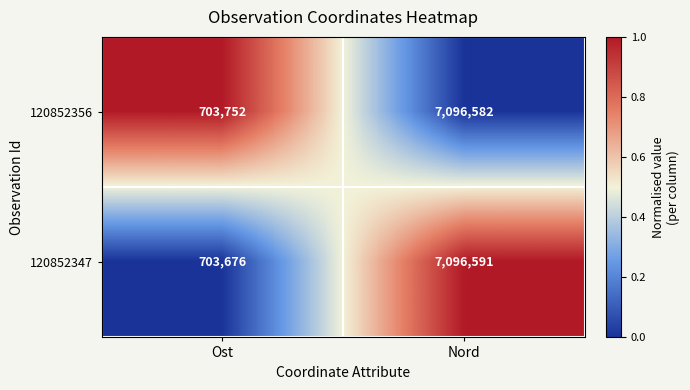

Is it true that 120852356 equals 7096582 at Nord?

True